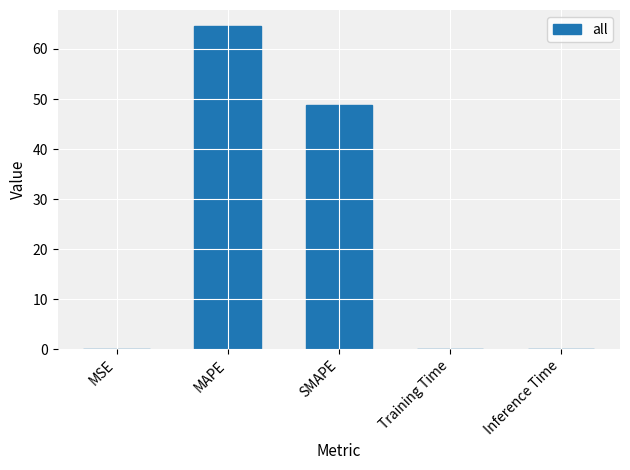

What is the greatest value displayed?

64.6